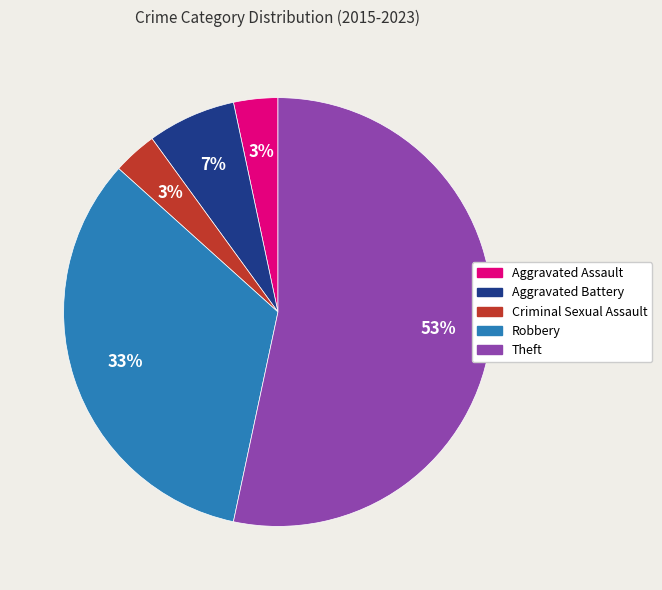

Count the number of slices in the pie.

5